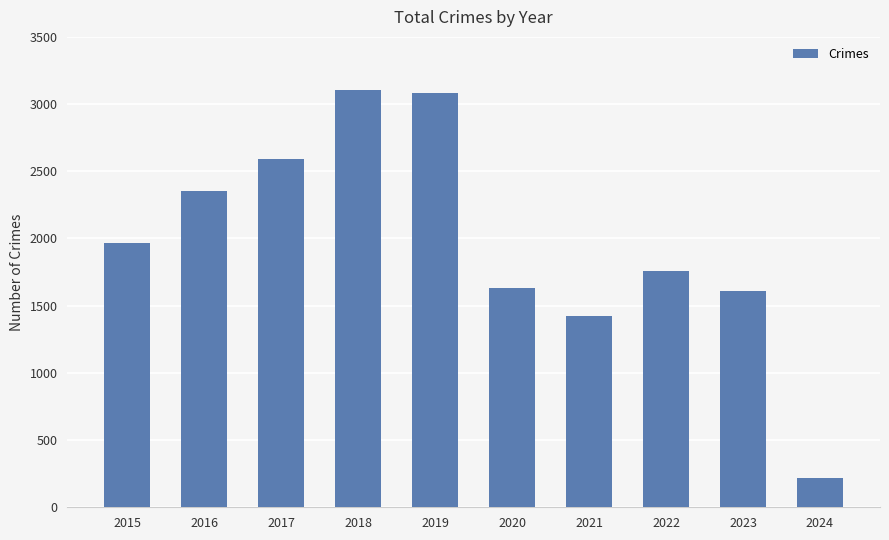

Is it true that the value at 2021 is 1422?

True